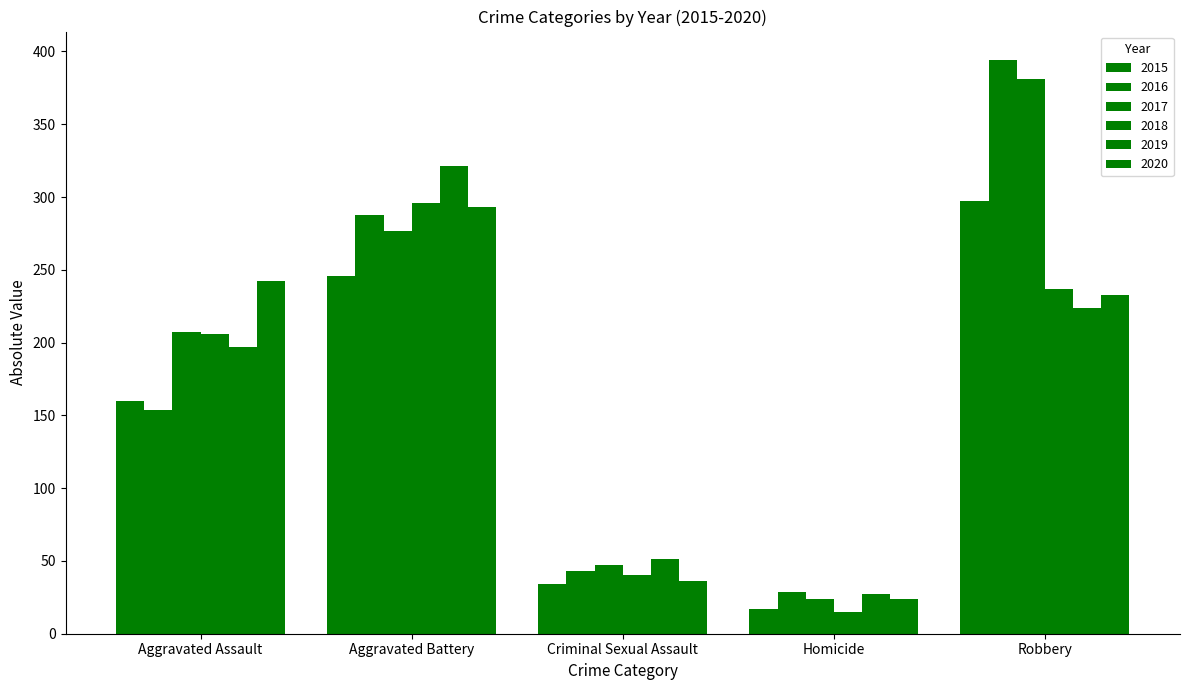

Which series changed the most between Homicide and Robbery?

2016